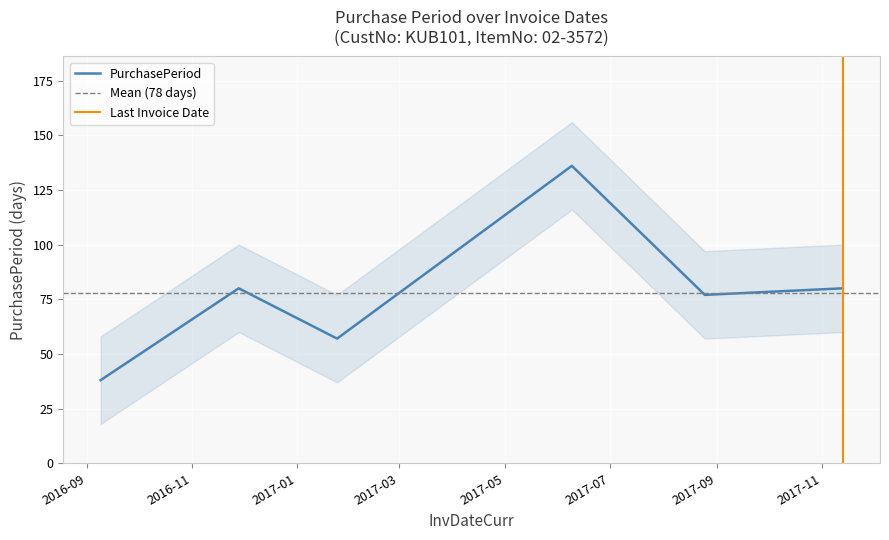

How many interior local valleys (lower than both neighbors) does the data have?

2